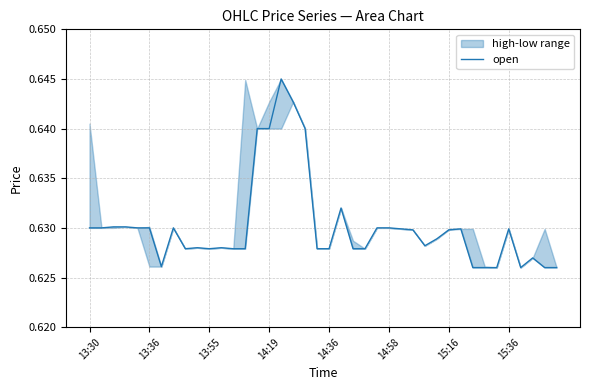

True or false: the data shows 1.1 at 13:36.

False